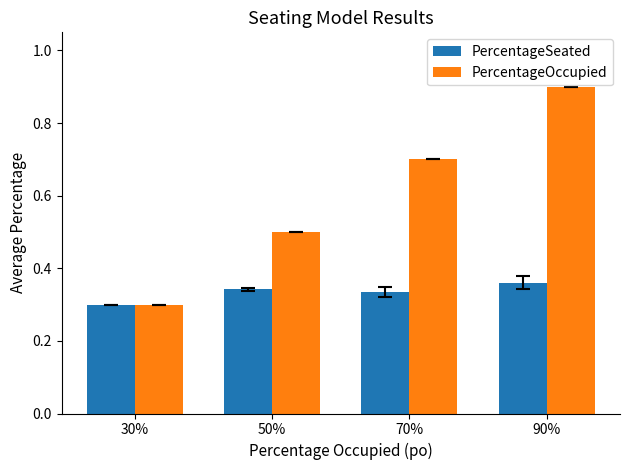

Between 30% and 90%, which series saw the biggest shift?

PercentageOccupied